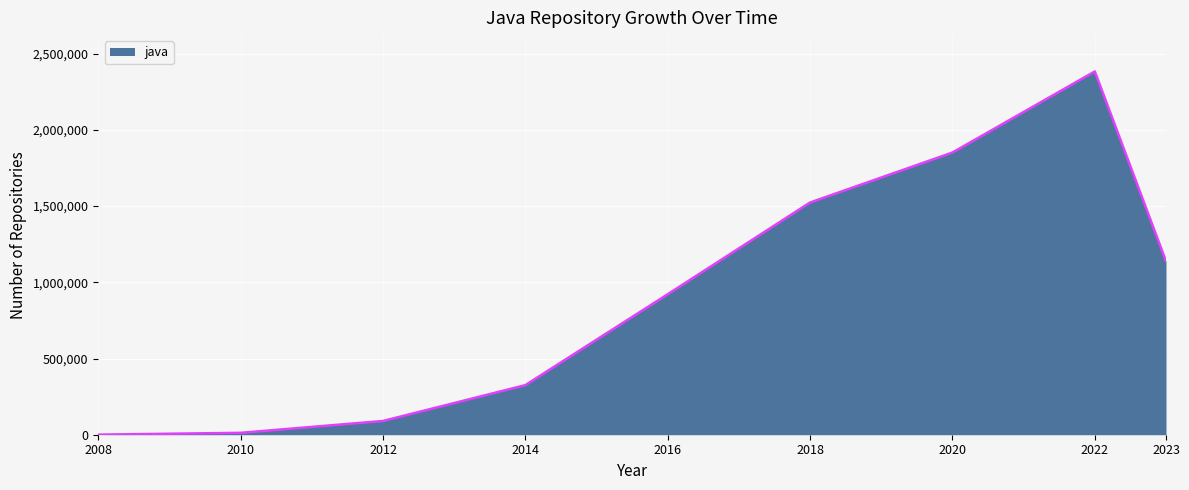

The value at 2016 is 628003. True or false?

False